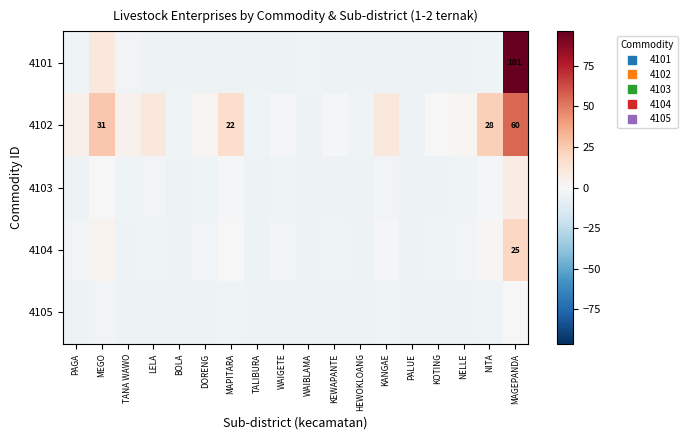

Count the number of data series in this chart.

5